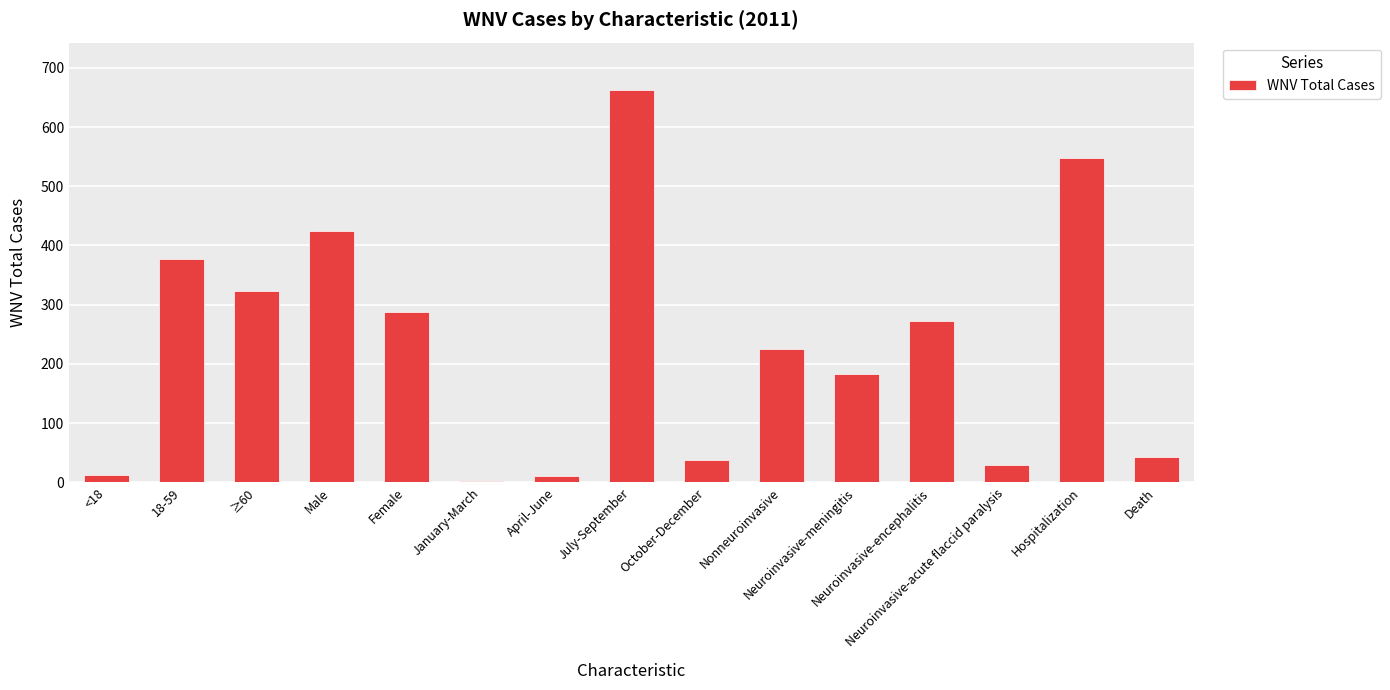

What is the change in value from Nonneuroinvasive to Neuroinvasive-acute flaccid paralysis?

-196